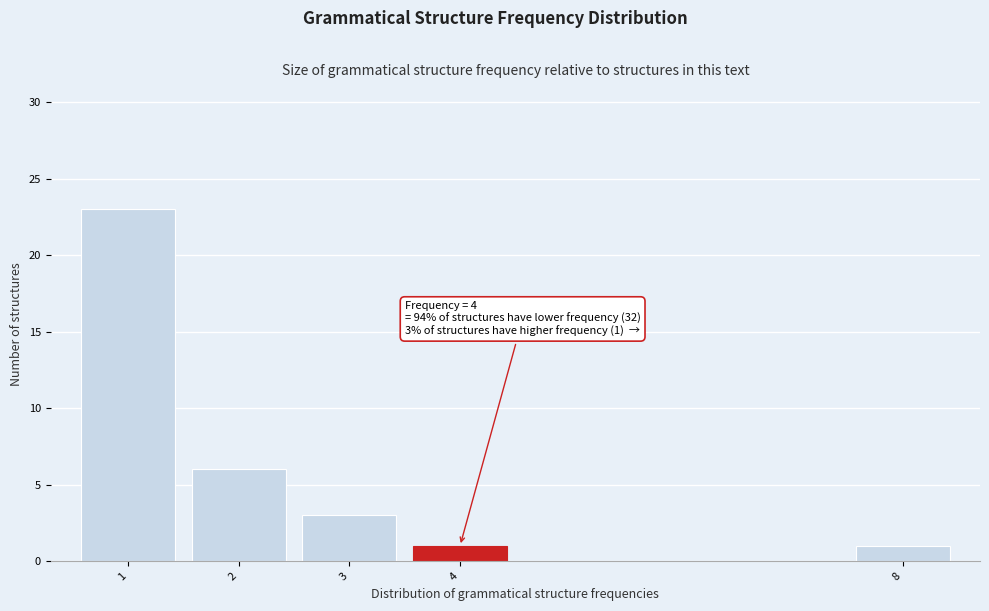

Reading left to right, list all the values displayed in this chart.

1=23	2=6	3=3	4=1	8=1